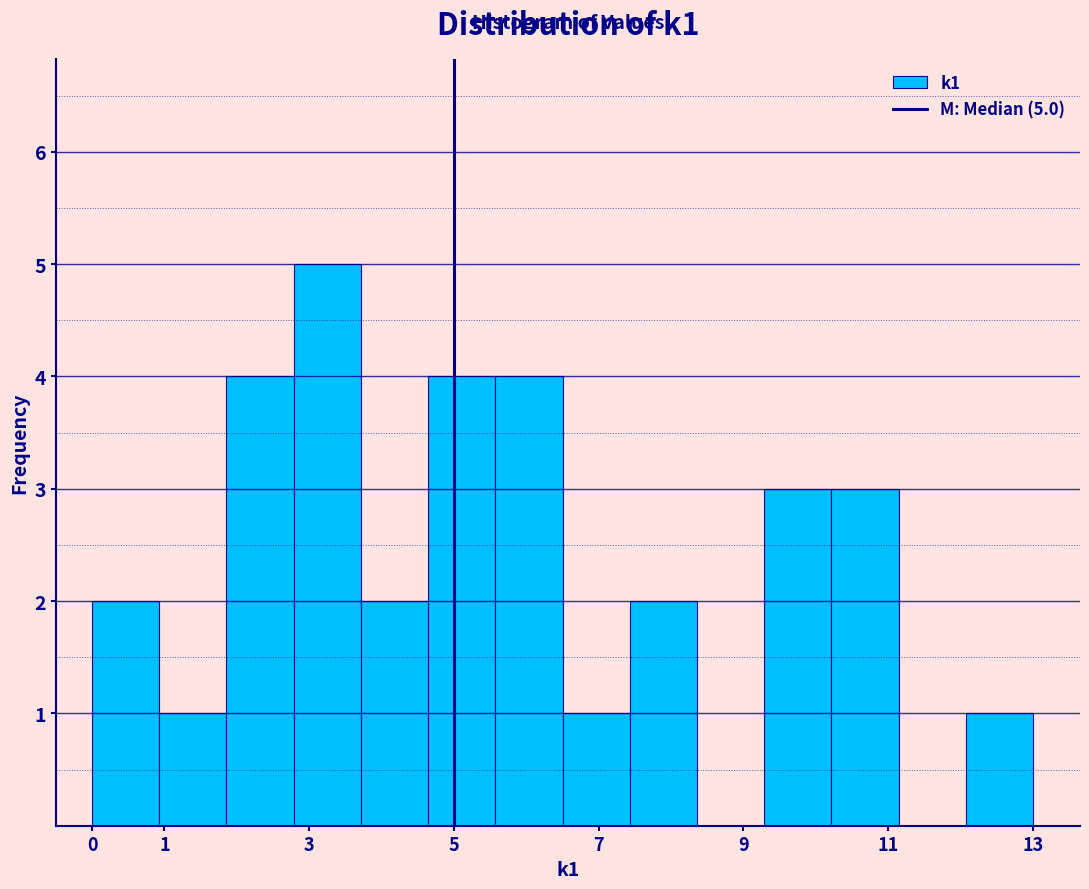

Over which range of the x-axis is the bar tallest?

2.8 to 3.7